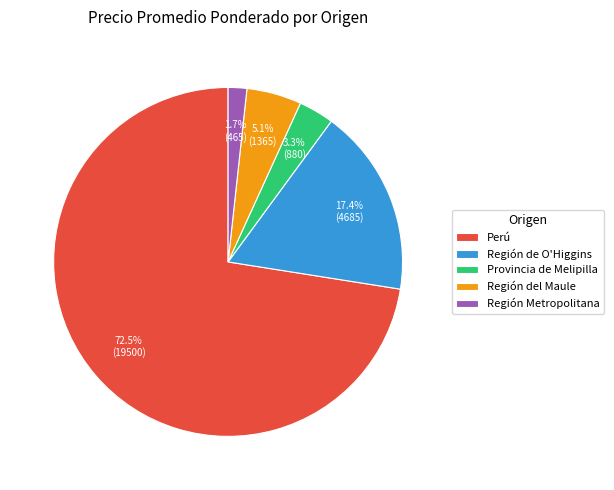

What percentage is NOT represented by Región Metropolitana?

98.3%